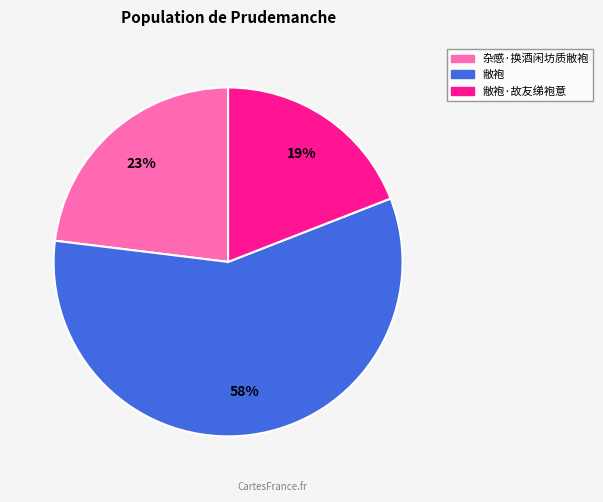

What is the smallest slice in the pie chart?

敝袍·故友绨袍意